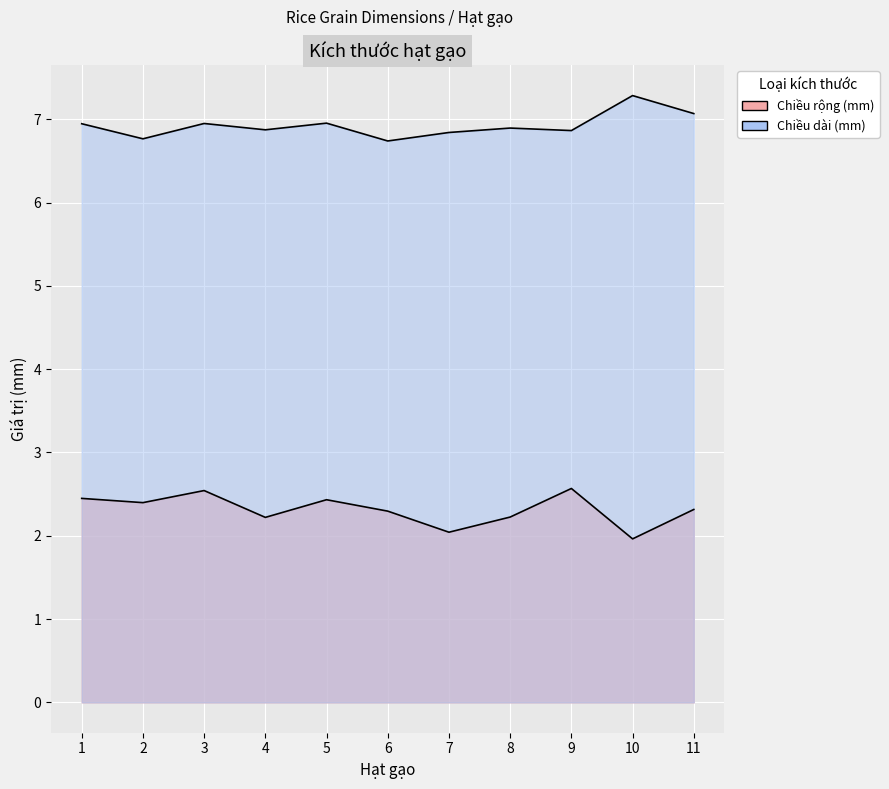

The Chiều rộng (mm) series shows 2.0 at 10. True or false?

True